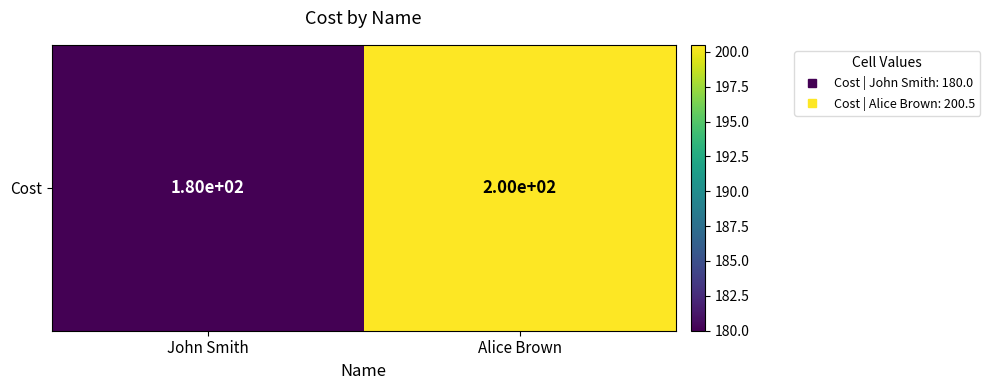

What is the difference between the values at John Smith and Alice Brown?

20.5